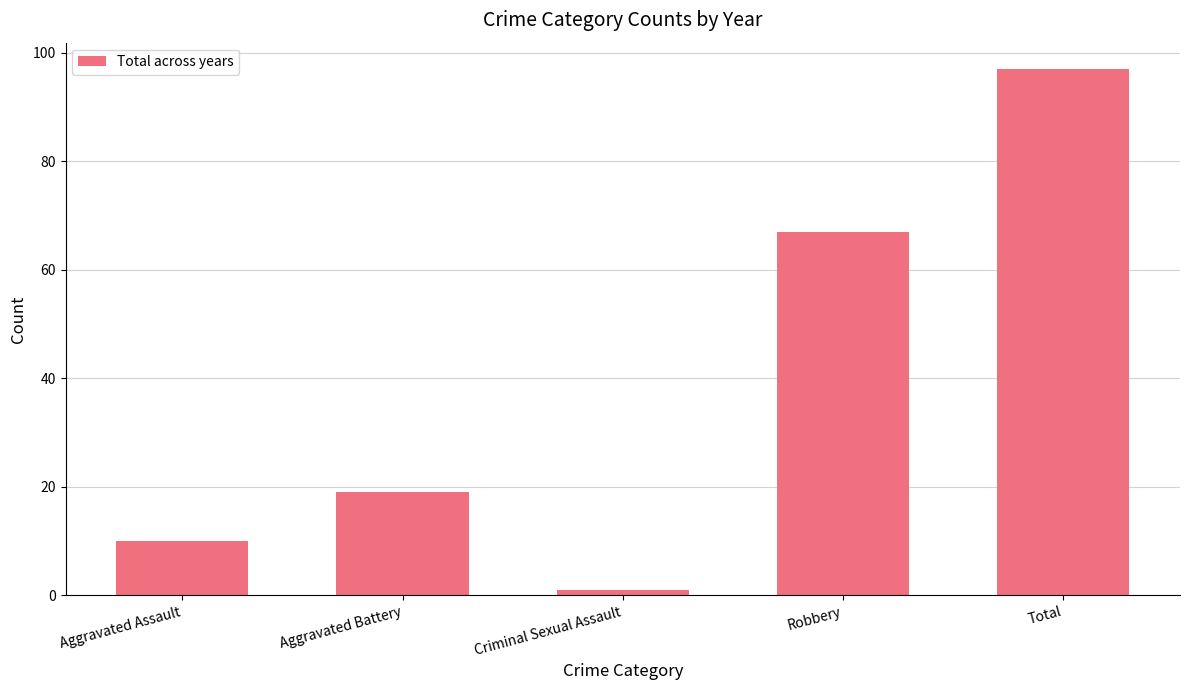

Read the value at Aggravated Battery, to the nearest 10.

20